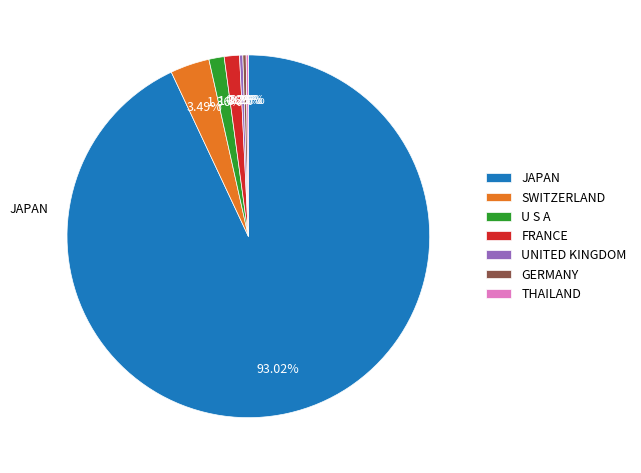

Which slice is the largest?

JAPAN